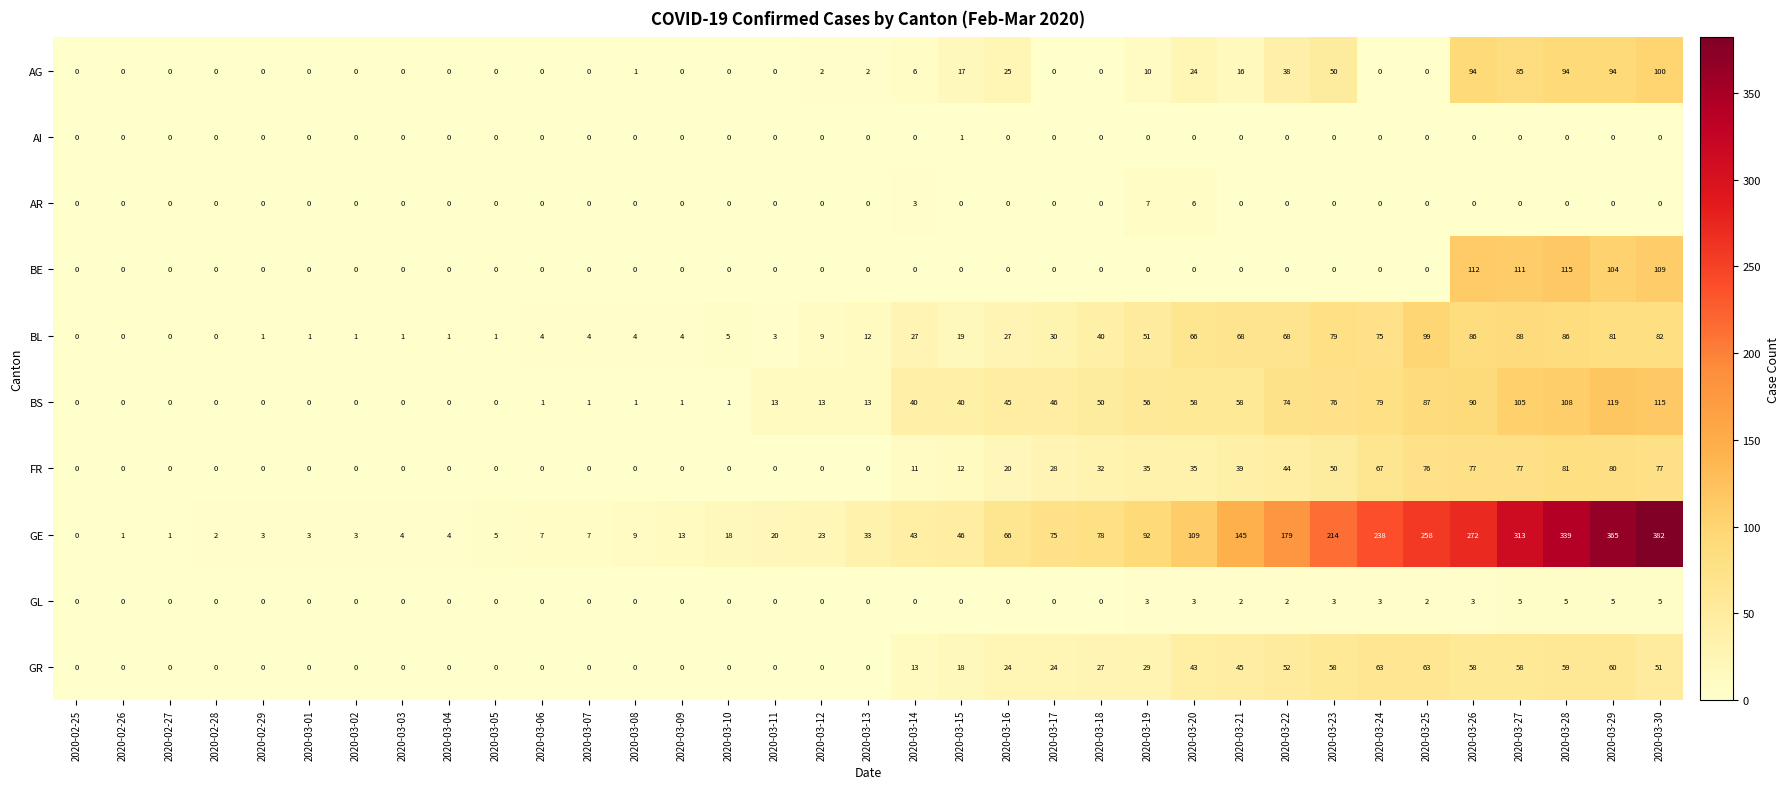

List the series in order of their peak value, lowest first.

AI, GL, AR, GR, FR, BL, AG, BE, BS, GE